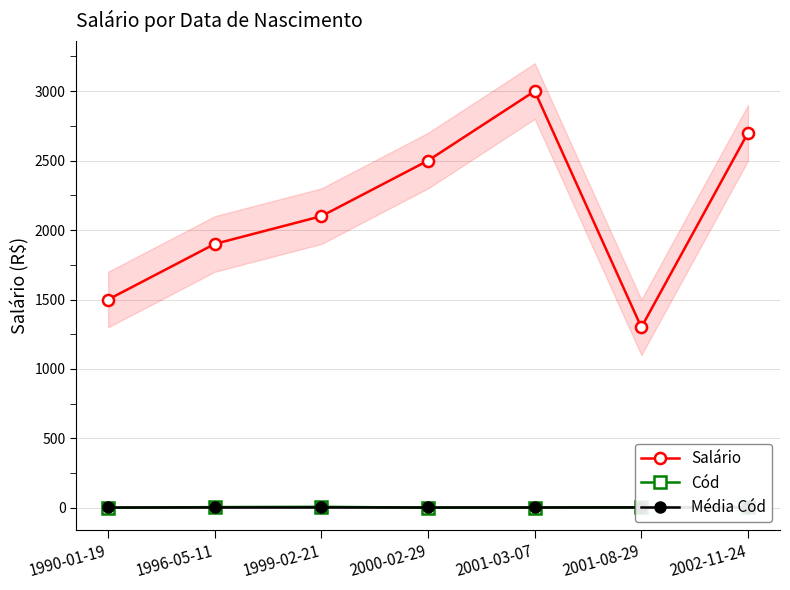

Count the number of categories in the chart.

7